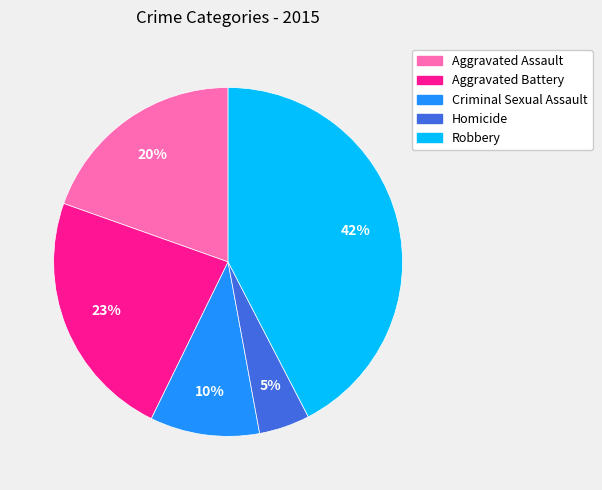

Is there any slice that represents more than half of the pie?

No